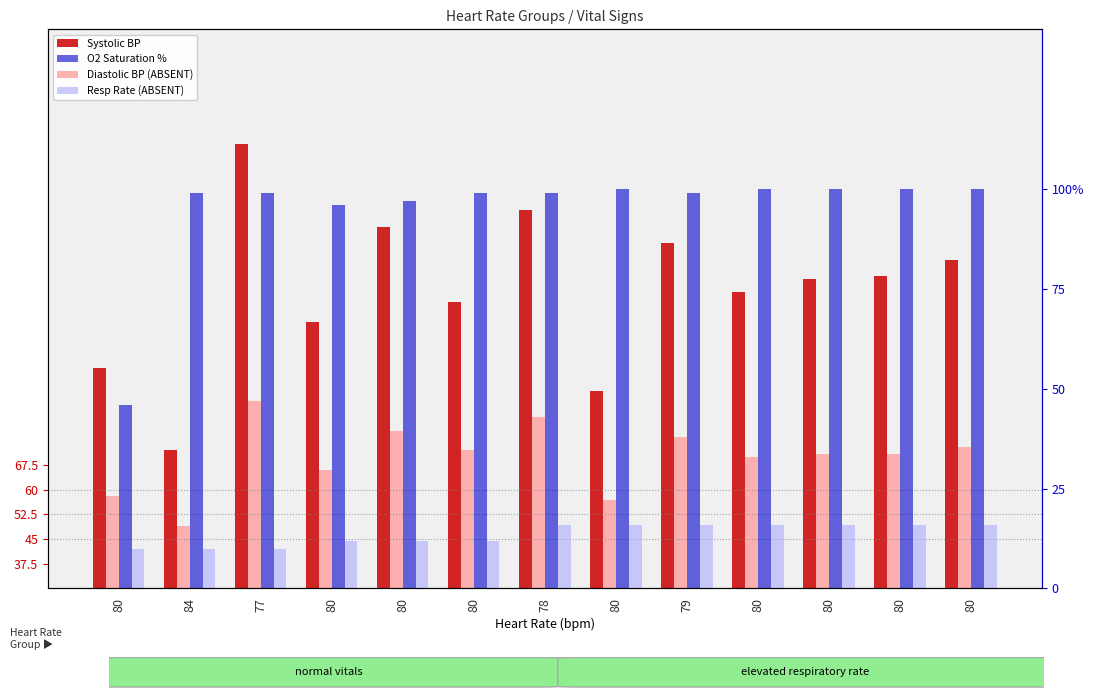

What is the sum of all Systolic BP values?

1571